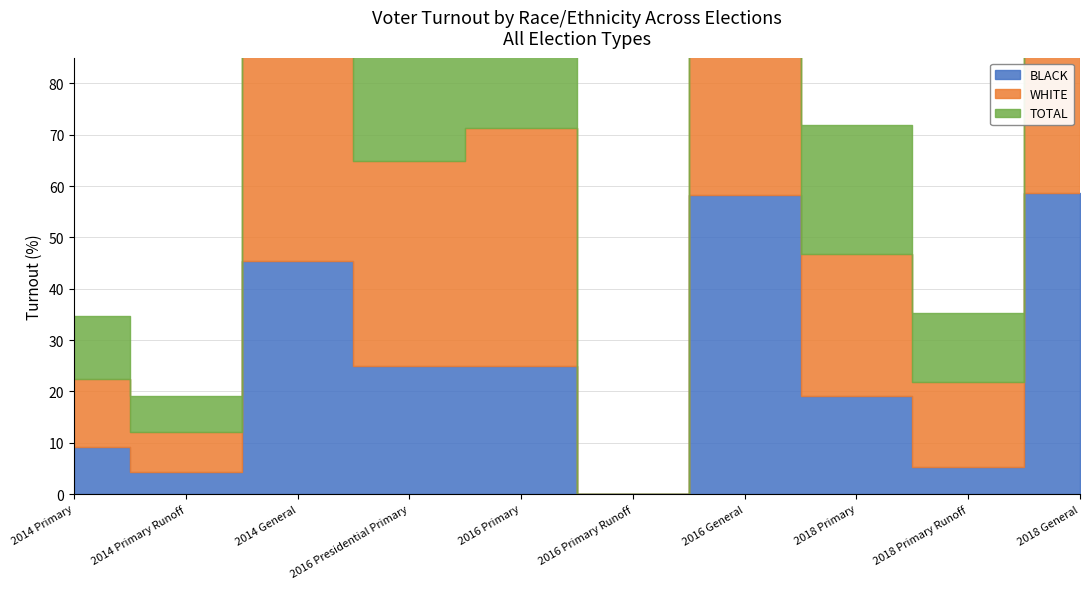

True or false: WHITE and BLACK cross at least once.

False